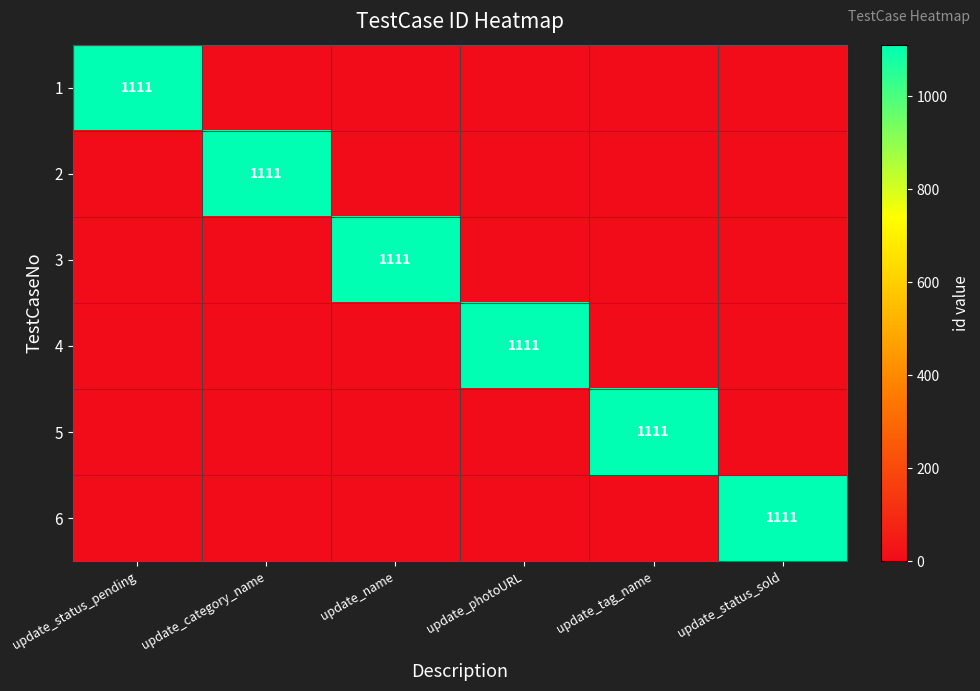

The value of 2 at update_category_name is 1111. True or false?

True